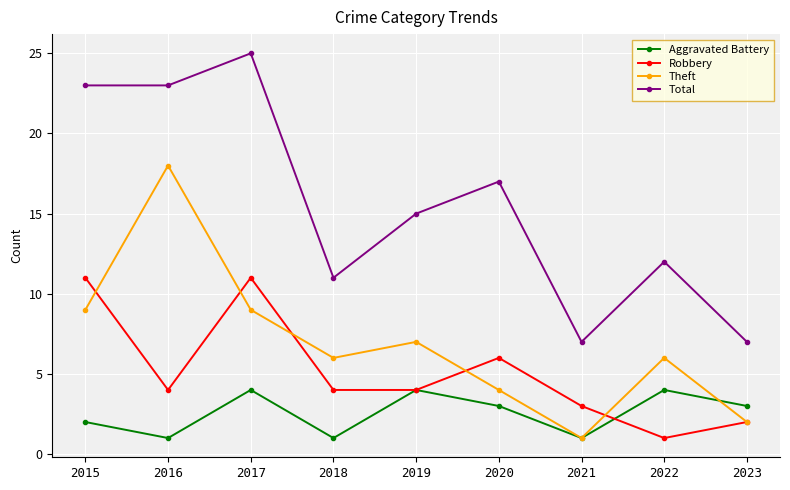

How many lines are shown in the chart?

4